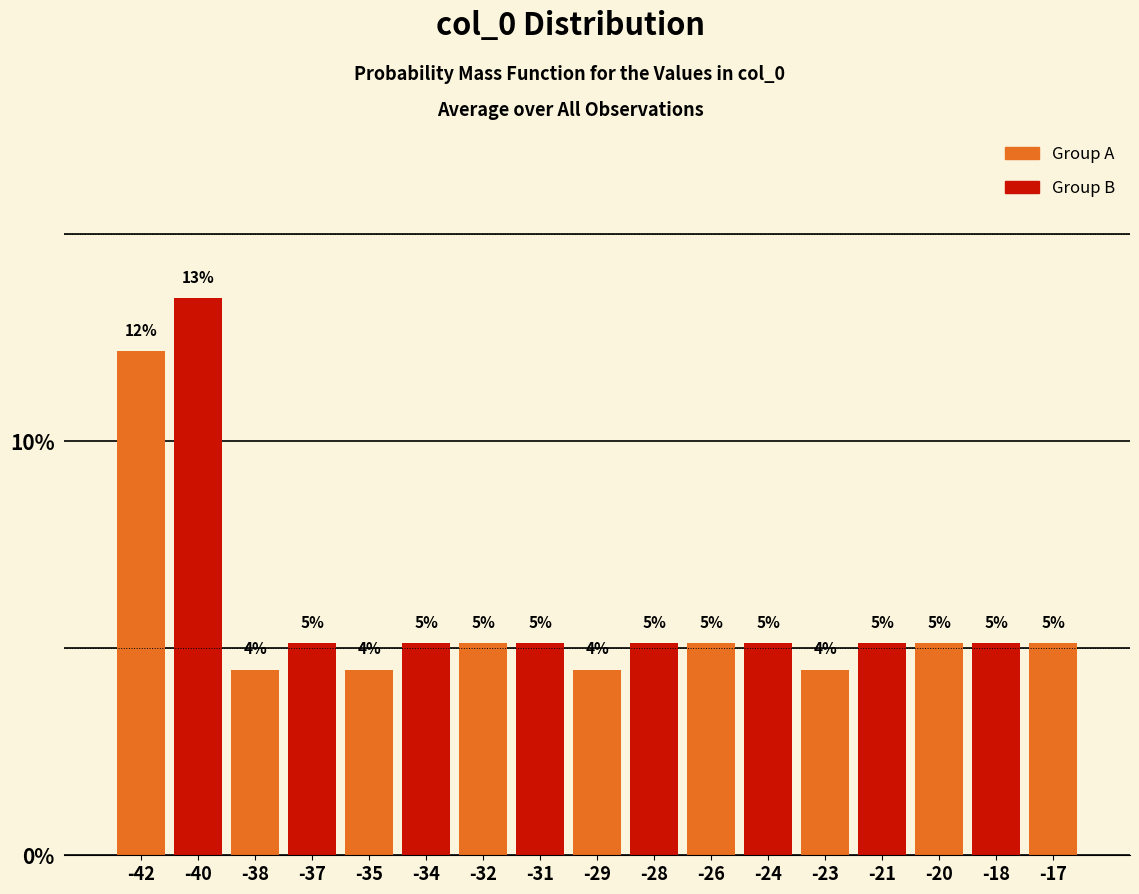

How many bars are there in total?

17